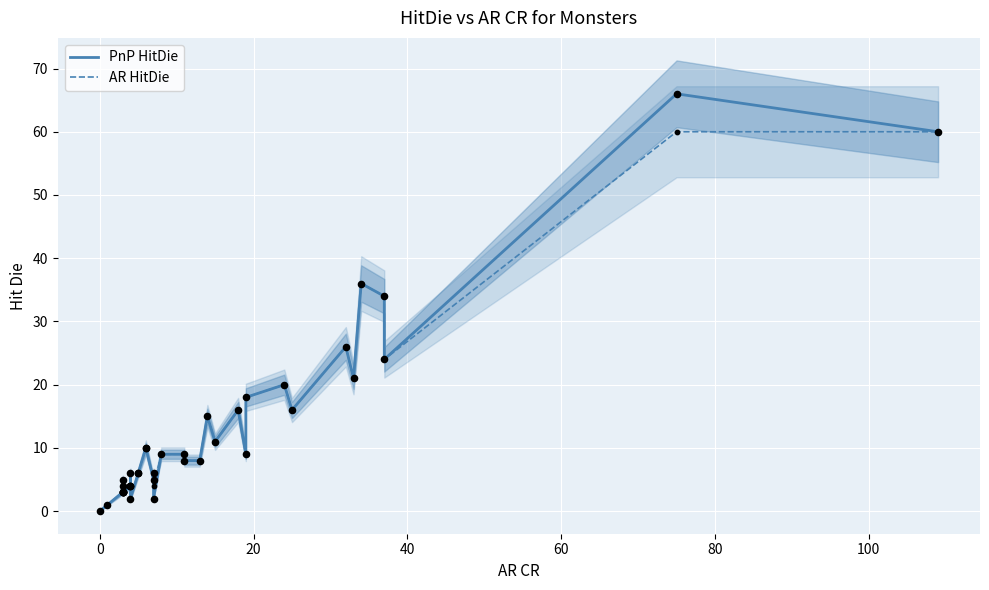

Which series has the widest spread of Y values?

PnP HitDie